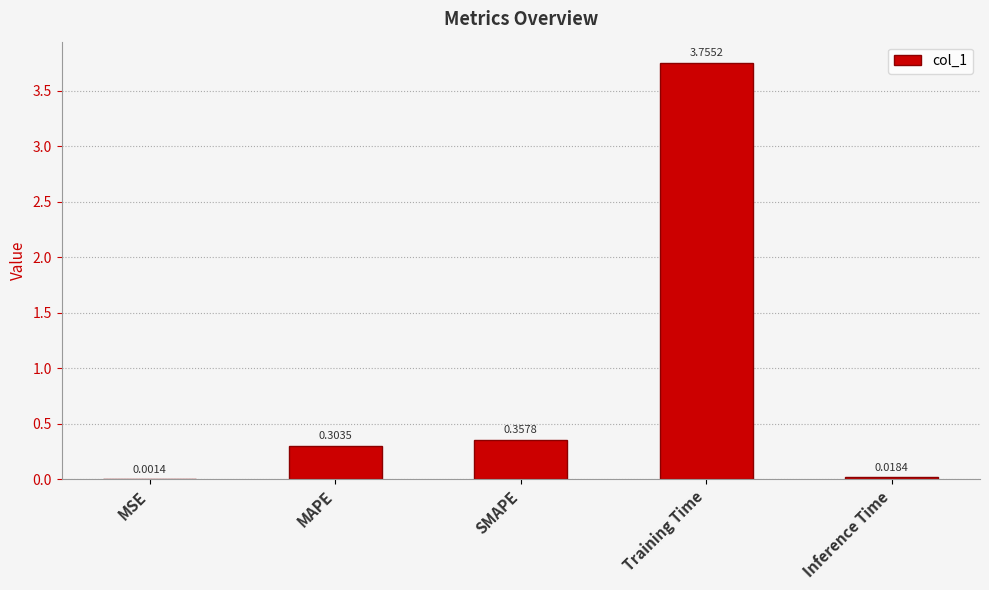

Are the bars horizontal?

No